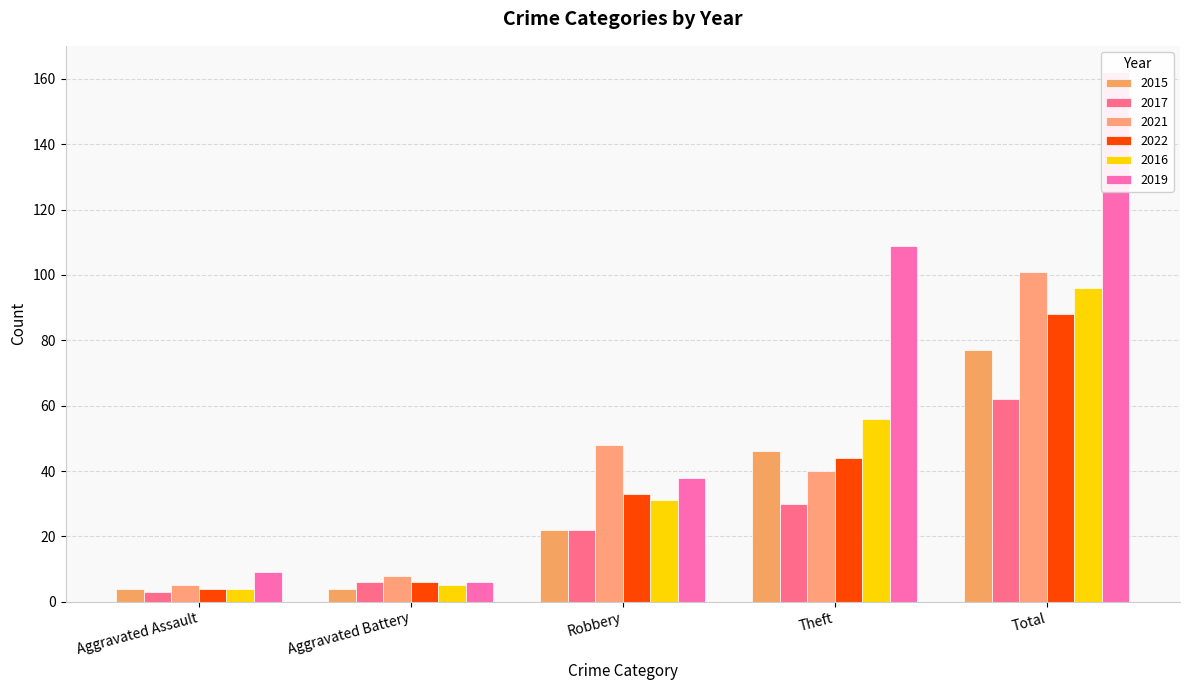

Which category has the highest value across all series?

Total